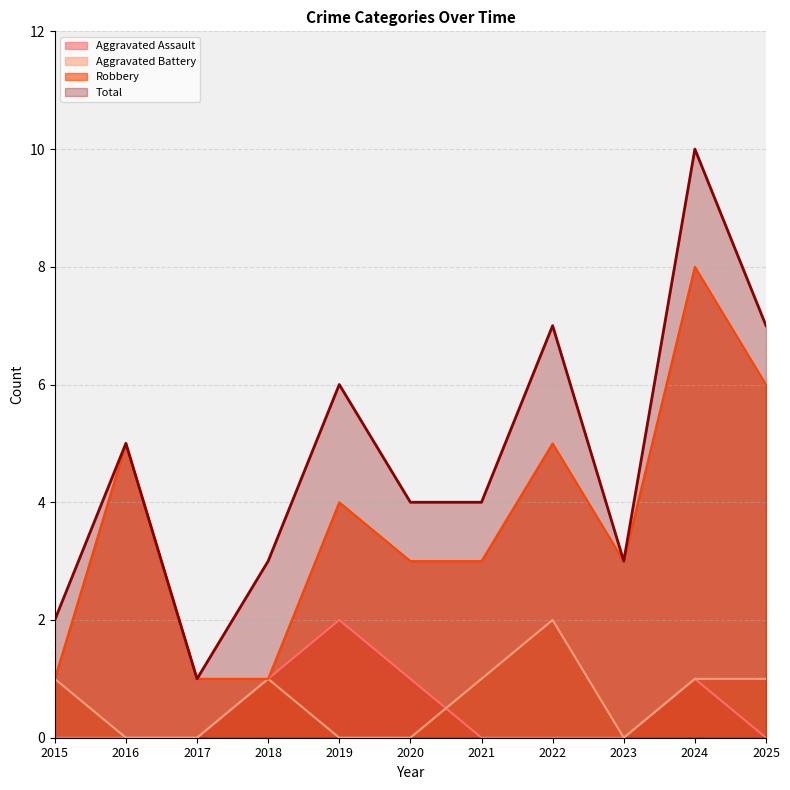

Does the chart display data point markers on the line(s)?

No